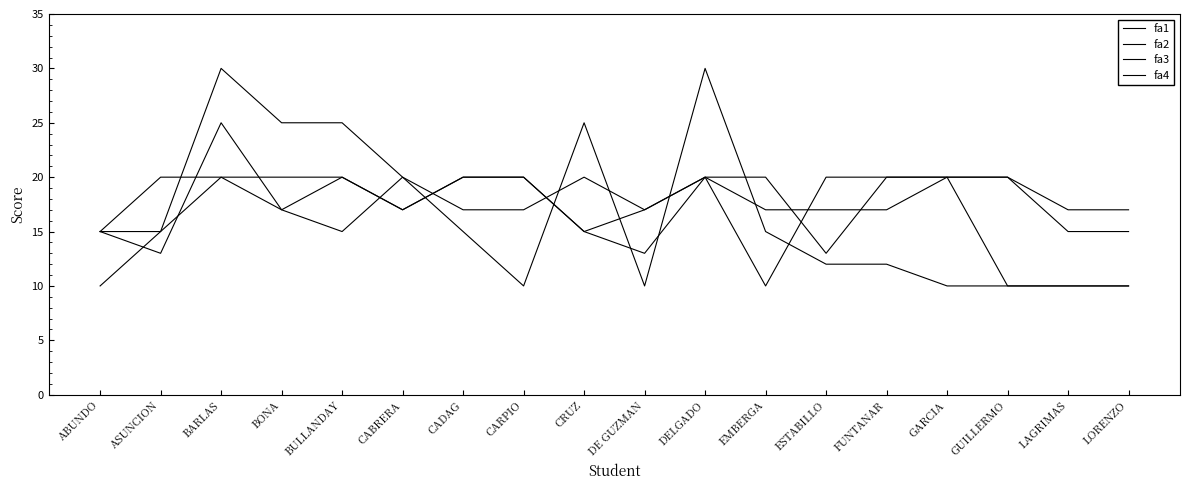

Does the chart display data point markers on the line(s)?

No